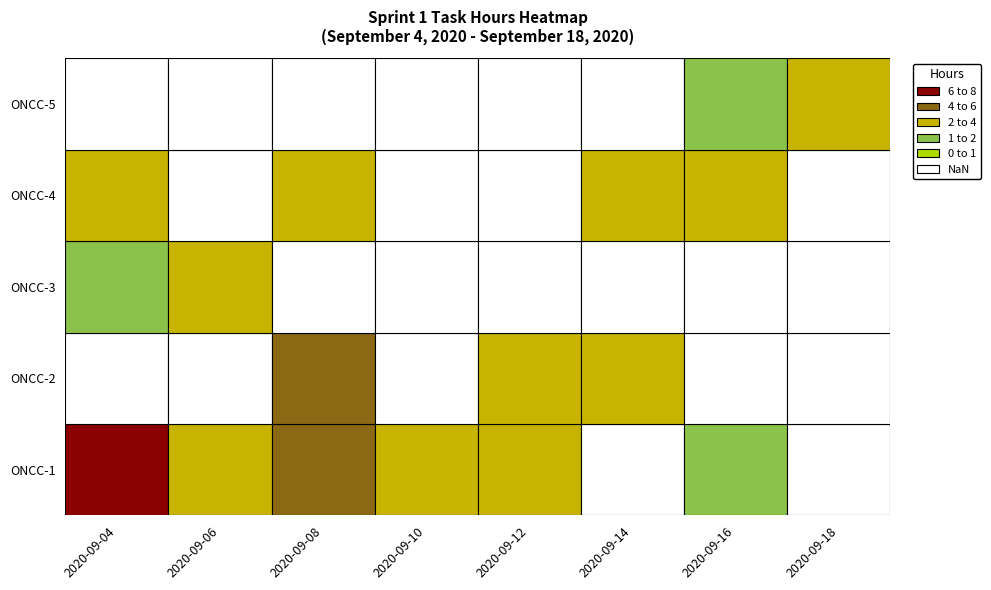

What is the total value across all series at 1?

5